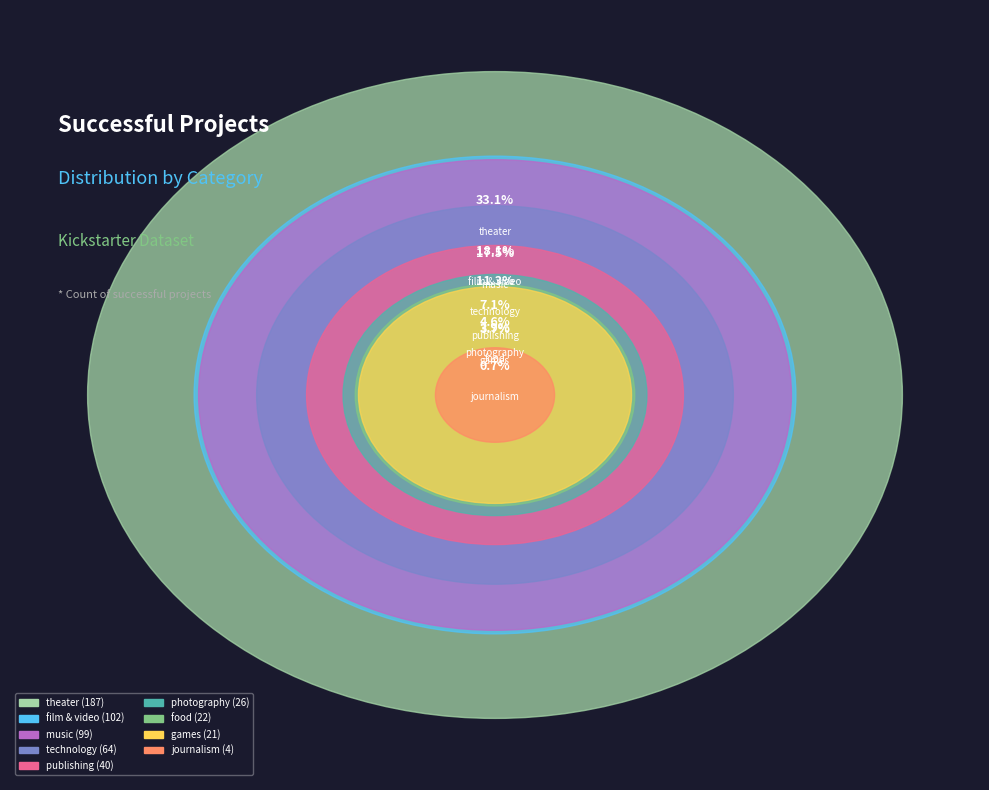

To the nearest percent, what is the difference between the largest and smallest slice percentages?

32%